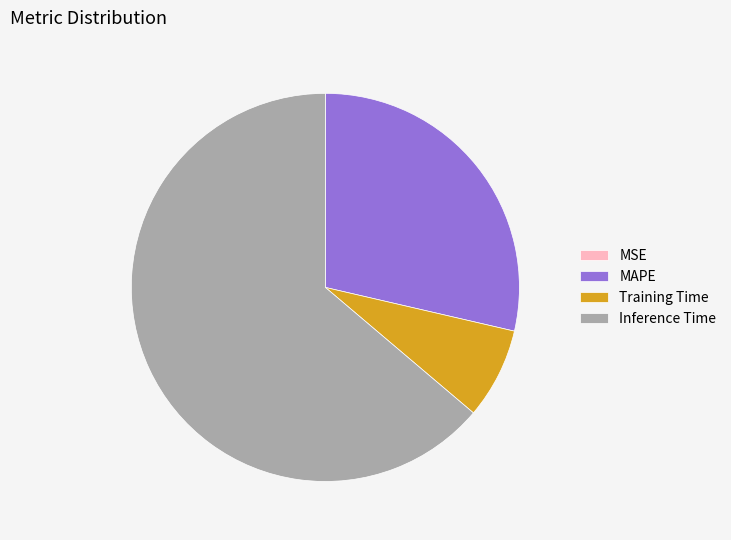

Is there a majority slice in this chart?

Yes